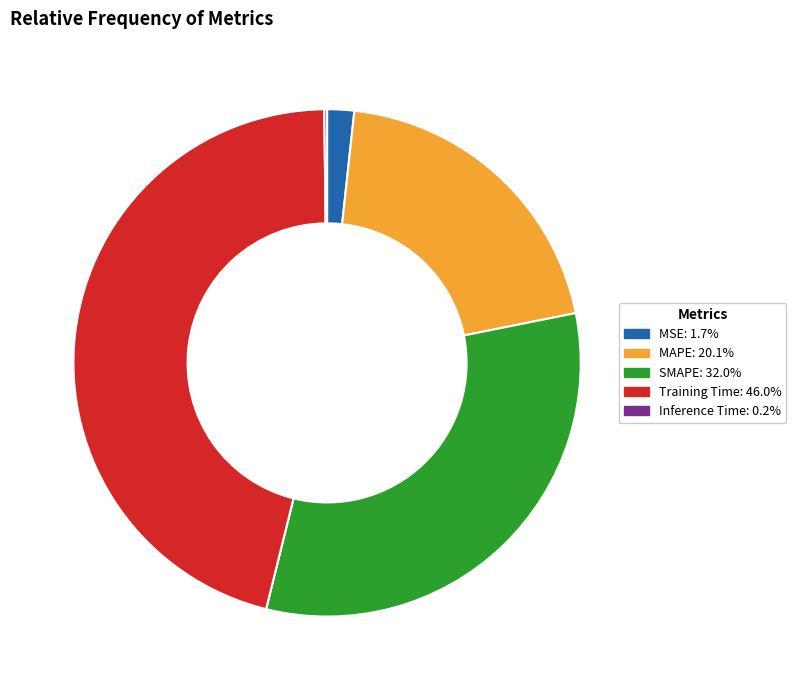

What is the largest slice in the pie chart?

Training Time